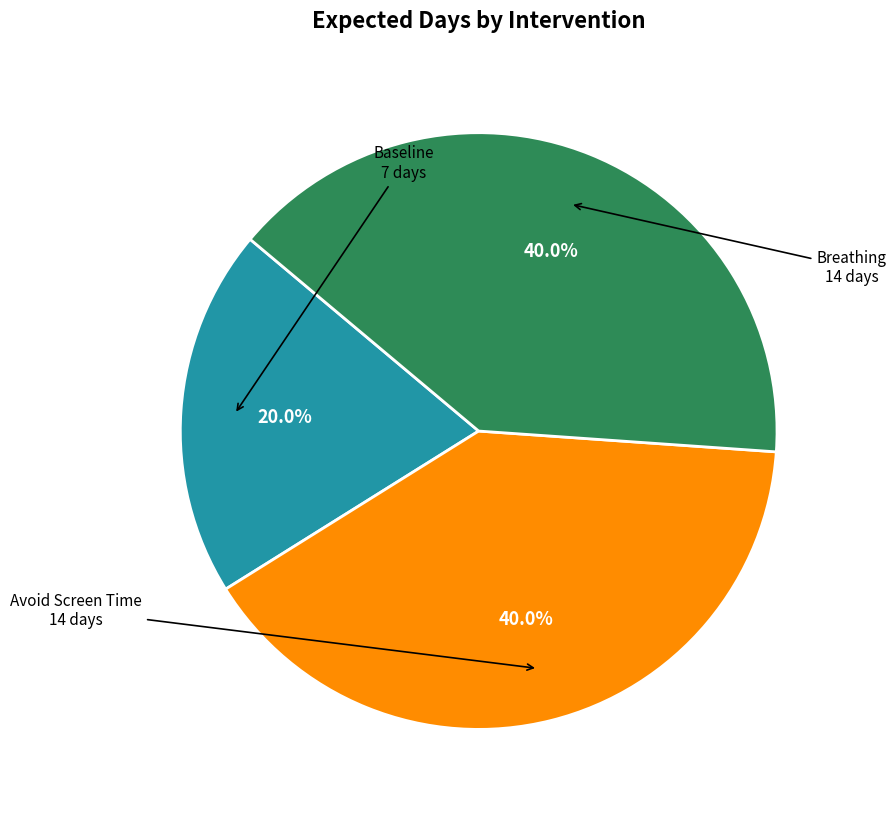

Is there any slice that represents more than half of the pie?

No